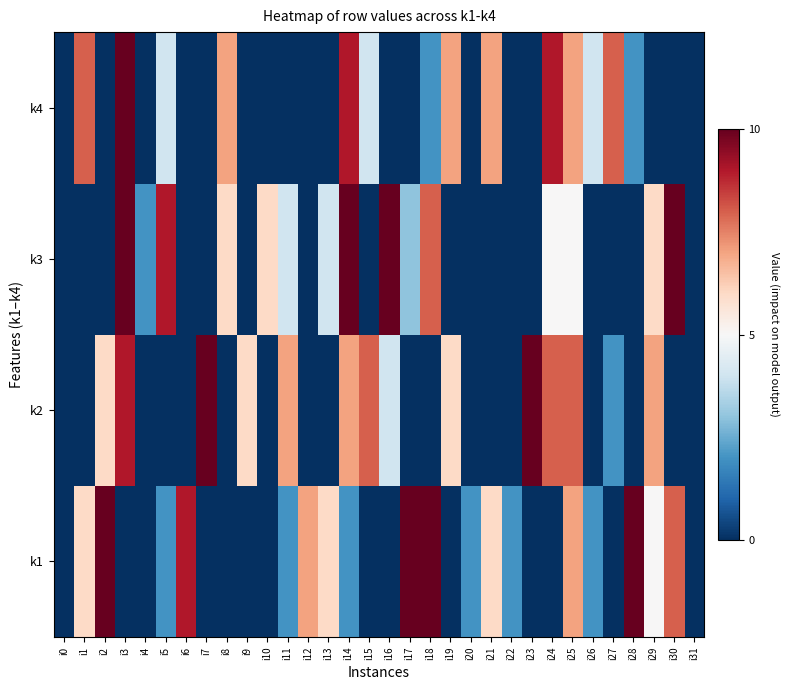

Between i7 and i14, which is larger?

i14